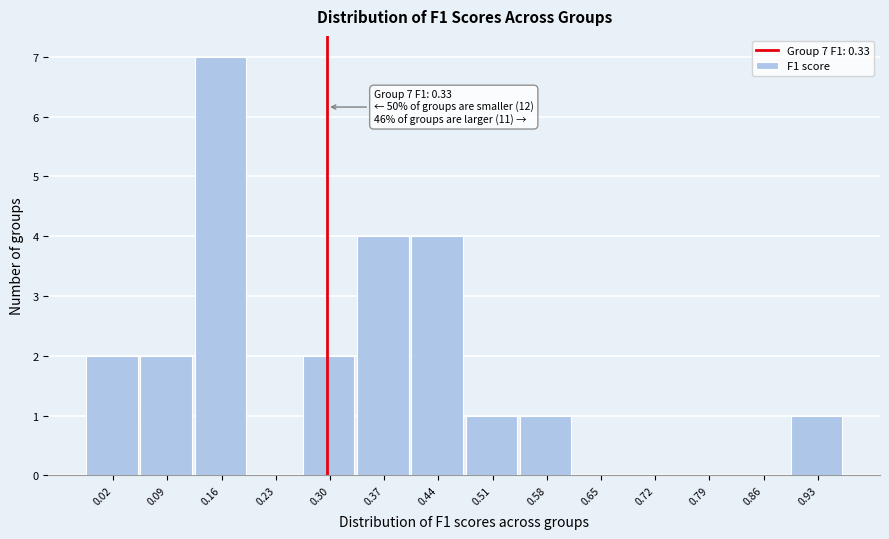

Reading right to left, transcribe all the data shown in this chart.

0.93=1	0.86=0	0.79=0	0.72=0	0.65=0	0.58=1	0.51=1	0.44=4	0.37=4	0.30=2	0.23=0	0.16=7	0.09=2	0.02=2